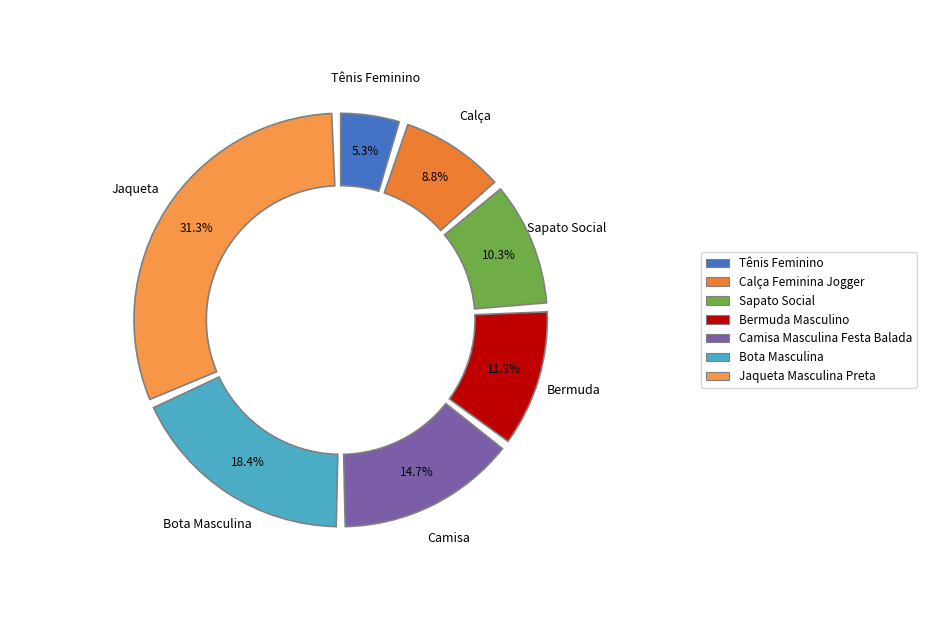

What portion of the pie excludes Calça Feminina Jogger?

91.2%